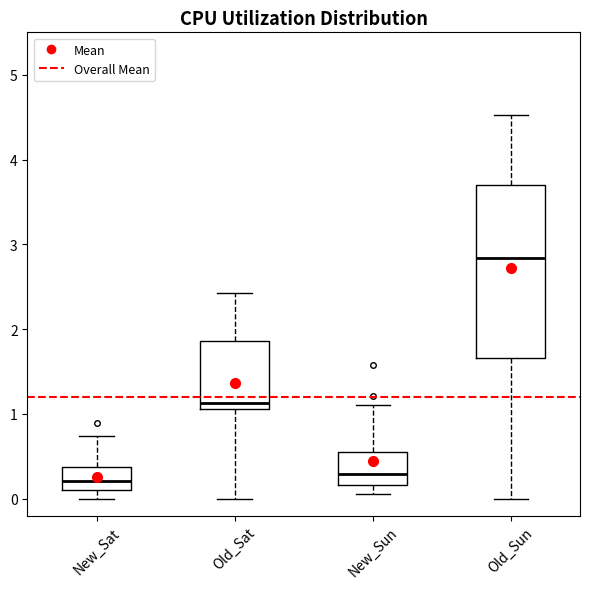

Reading left to right, transcribe this box plot: for each box, give where its median line is, the range the box spans, and where its two whiskers end, as read against the y-axis. The values are not printed on the chart, so give them approximately, as read against the axis.

New_Sat: median 0.2, box 0.1 to 0.4, whiskers 0.0 to 0.7
Old_Sat: median 1.1 (just above the box's lower edge), box 1.1 to 1.9, whiskers 0.0 to 2.4
New_Sun: median 0.3, box 0.2 to 0.6, whiskers 0.1 to 1.1
Old_Sun: median 2.8, box 1.7 to 3.7, whiskers 0.0 to 4.5